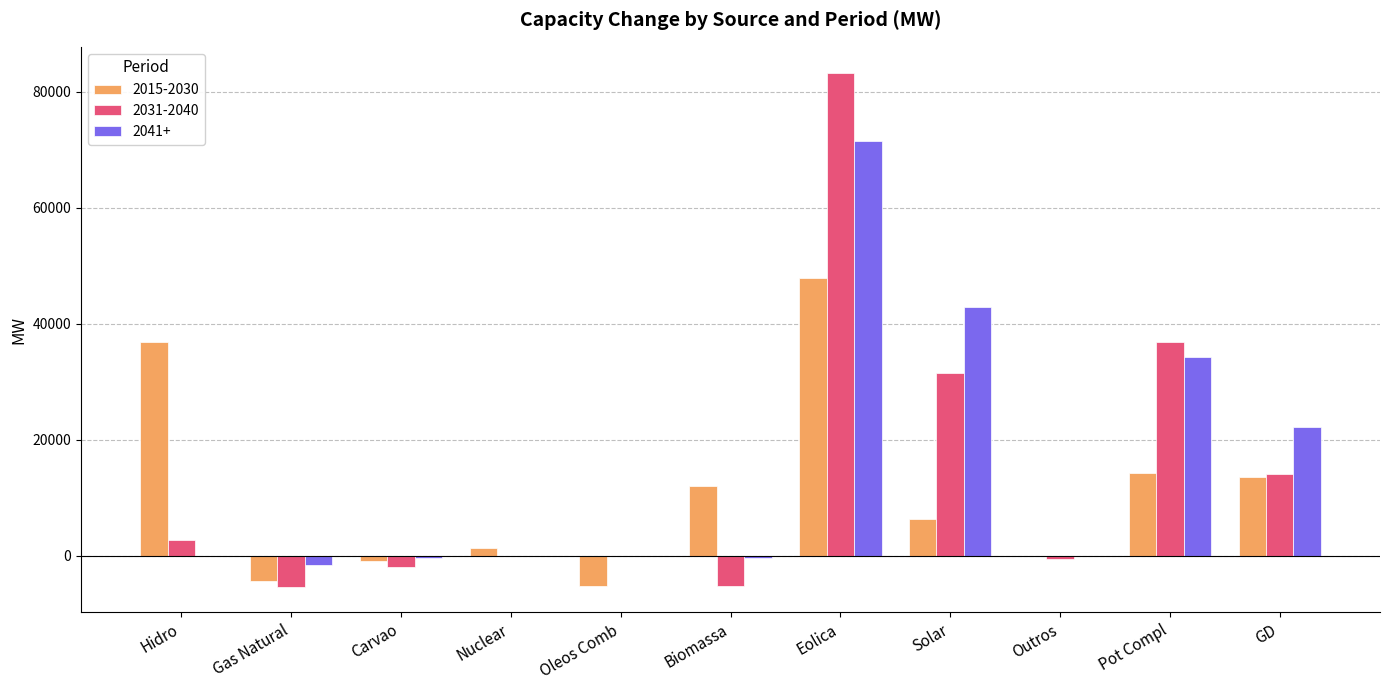

Is the value of 2041+ at Pot Compl greater than the value of 2015-2030 at Gas Natural?

Yes